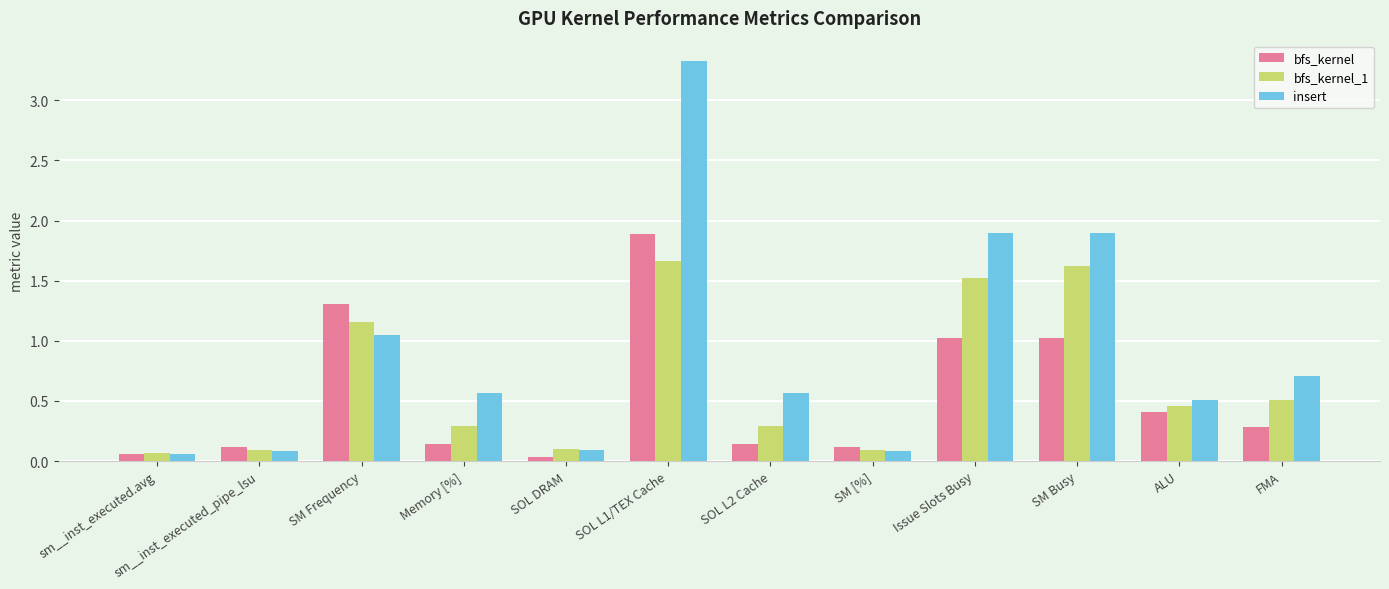

At which category is the sum across all series the highest?

SOL L1/TEX Cache